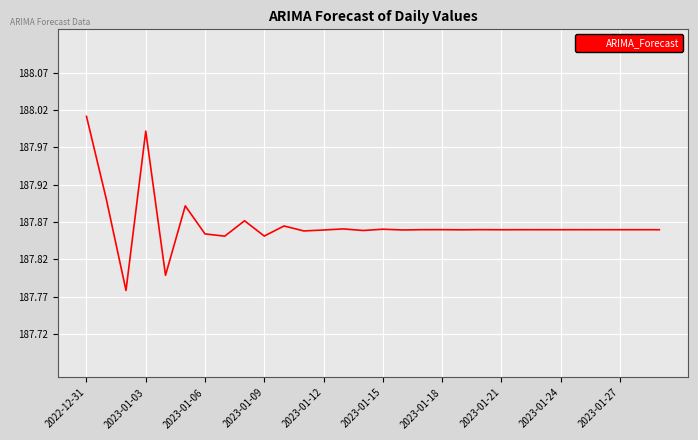

Which label corresponds to the largest value in the chart?

2022-12-31